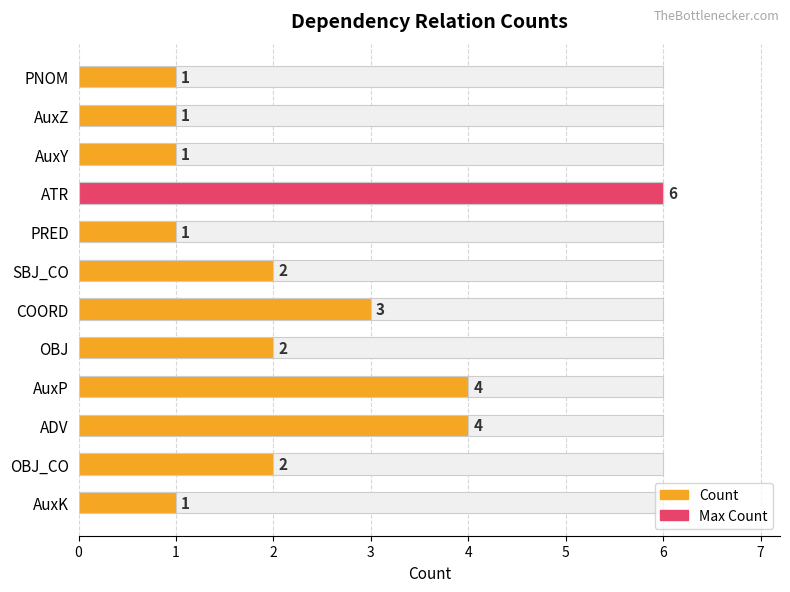

Rank the categories by value from highest to lowest.

ATR, AuxP, ADV, COORD, SBJ_CO, OBJ, OBJ_CO, PNOM, AuxZ, AuxY, PRED, AuxK